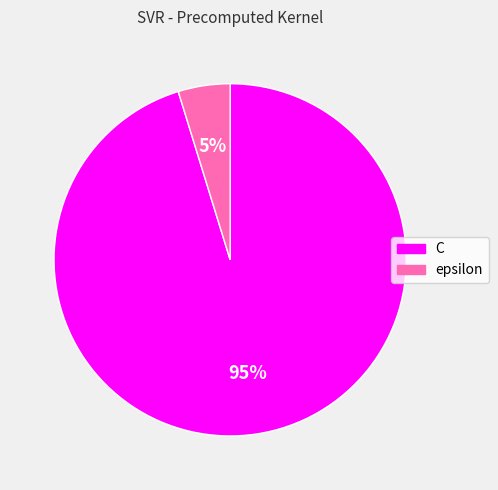

Approximately how many times larger is the value at epsilon compared to C?

0.1